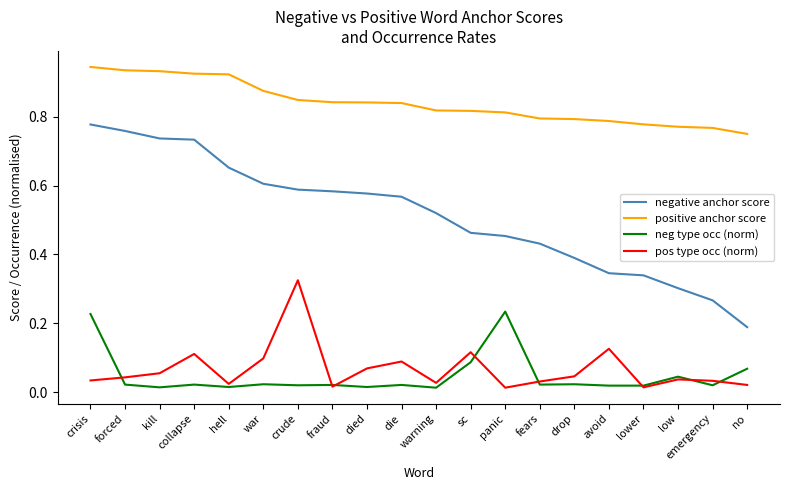

What is the sum of all negative anchor score values?

10.3